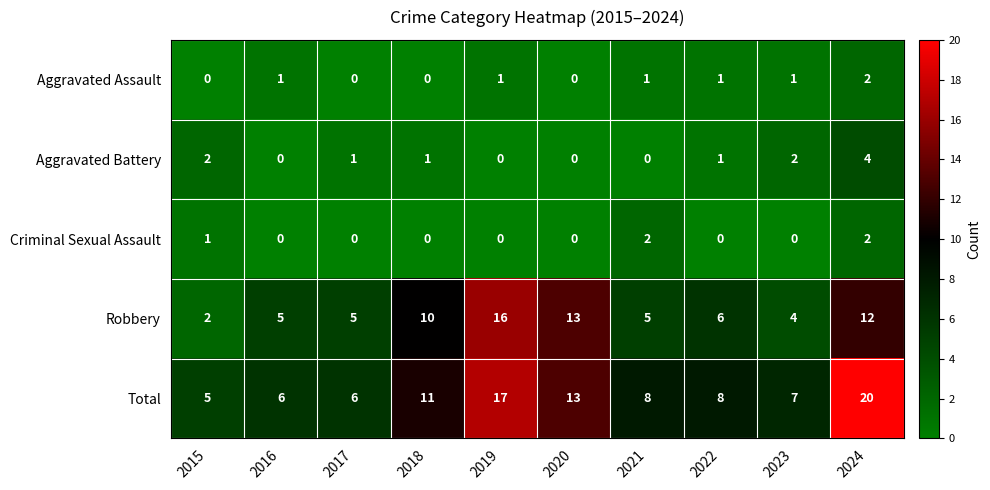

What is the sum of the Robbery values at 2019 and 2023?

20